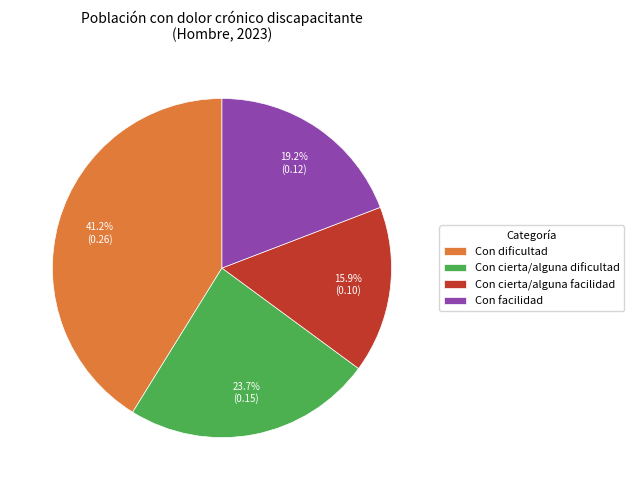

Does any single category account for the majority?

No